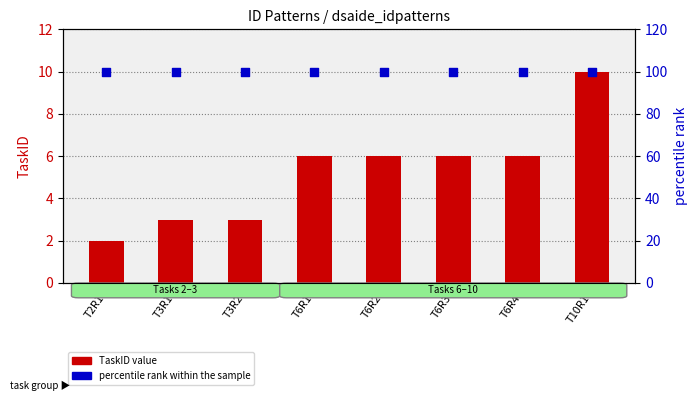

At which category is the sum across all series the highest?

T10R1